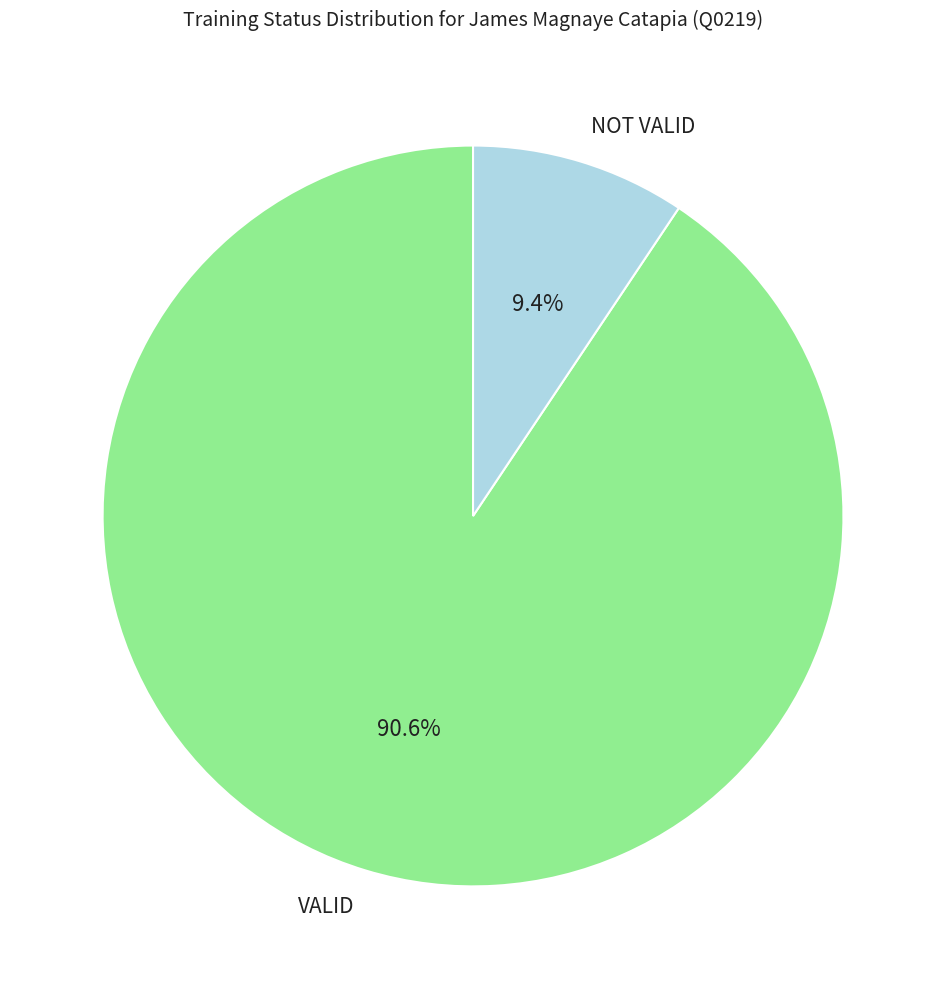

What is the largest slice in the pie chart?

VALID